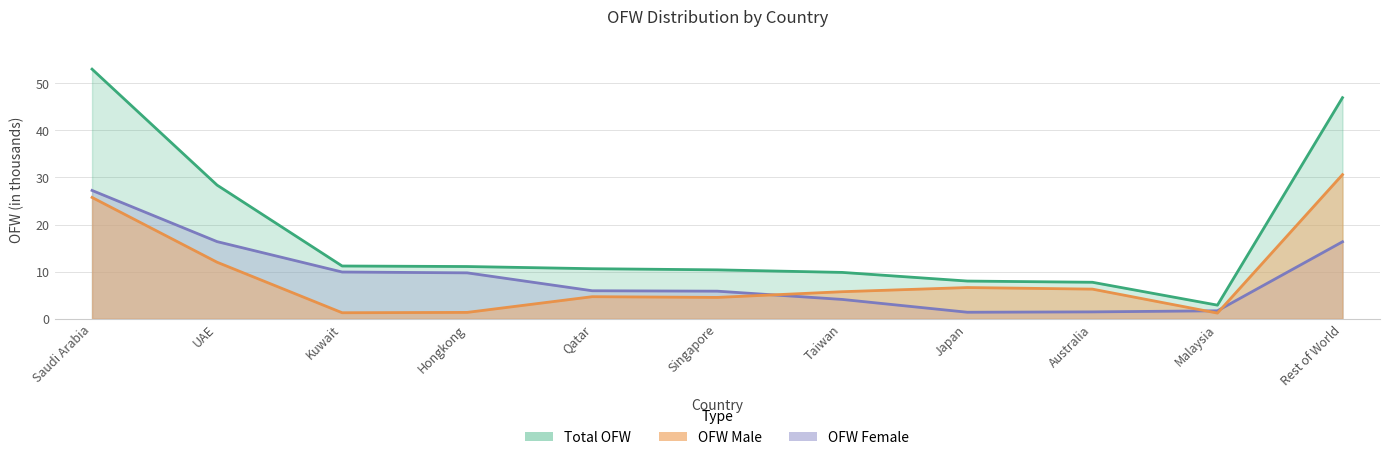

Is the value of ofw_f at Saudi Arabia greater than the value of ofw_m at Kuwait?

Yes